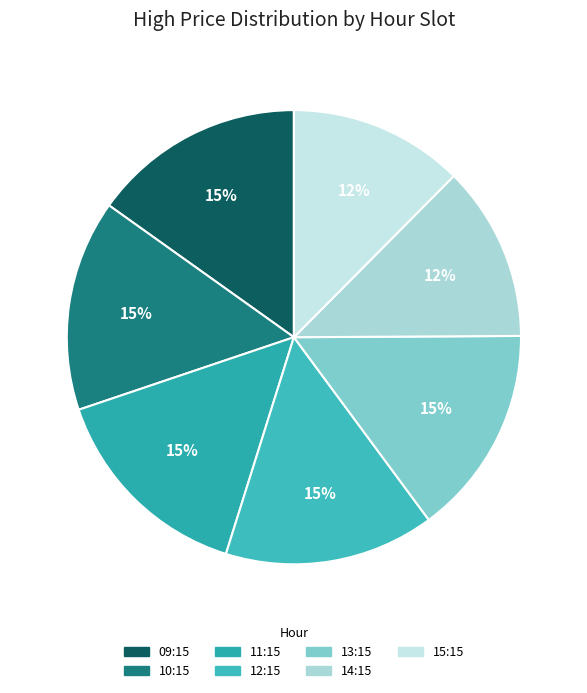

How many segments does this pie chart have?

7